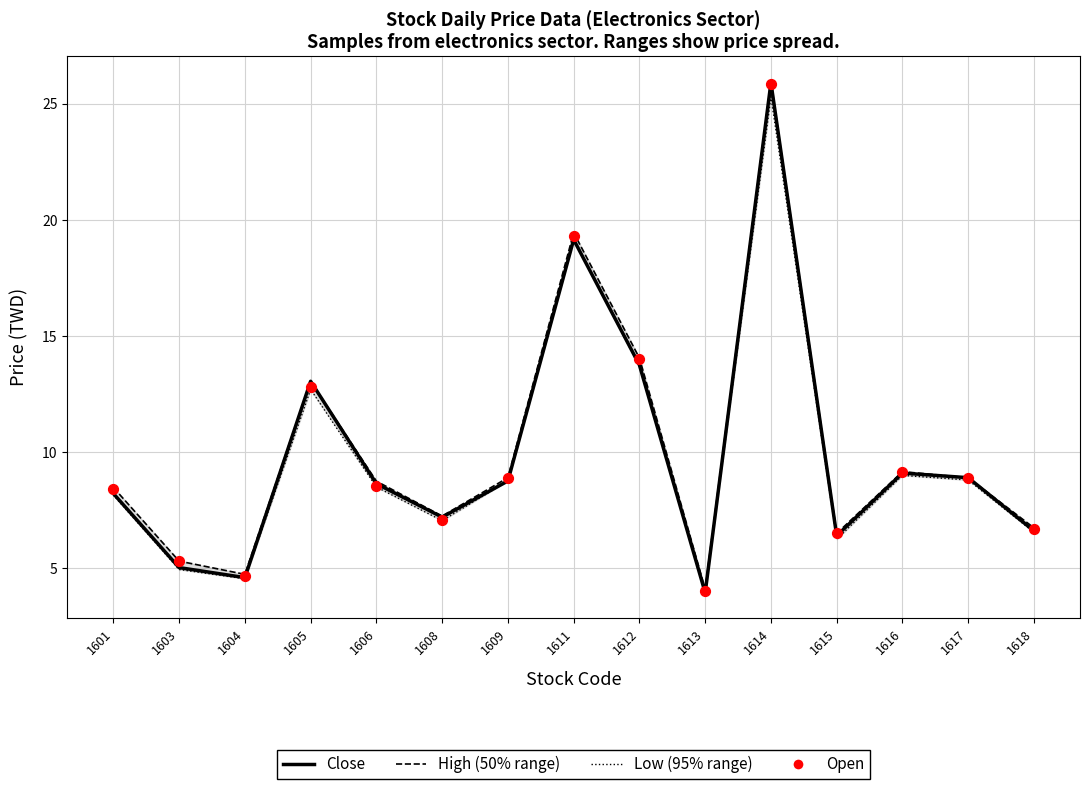

What are all the series names shown in the legend?

Close, High, Low, Open